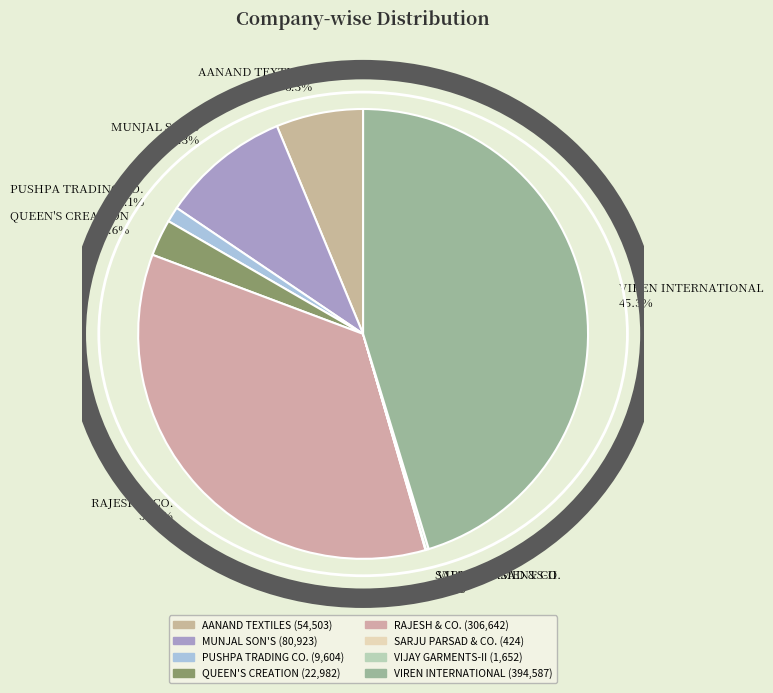

Is there any slice that represents more than half of the pie?

No